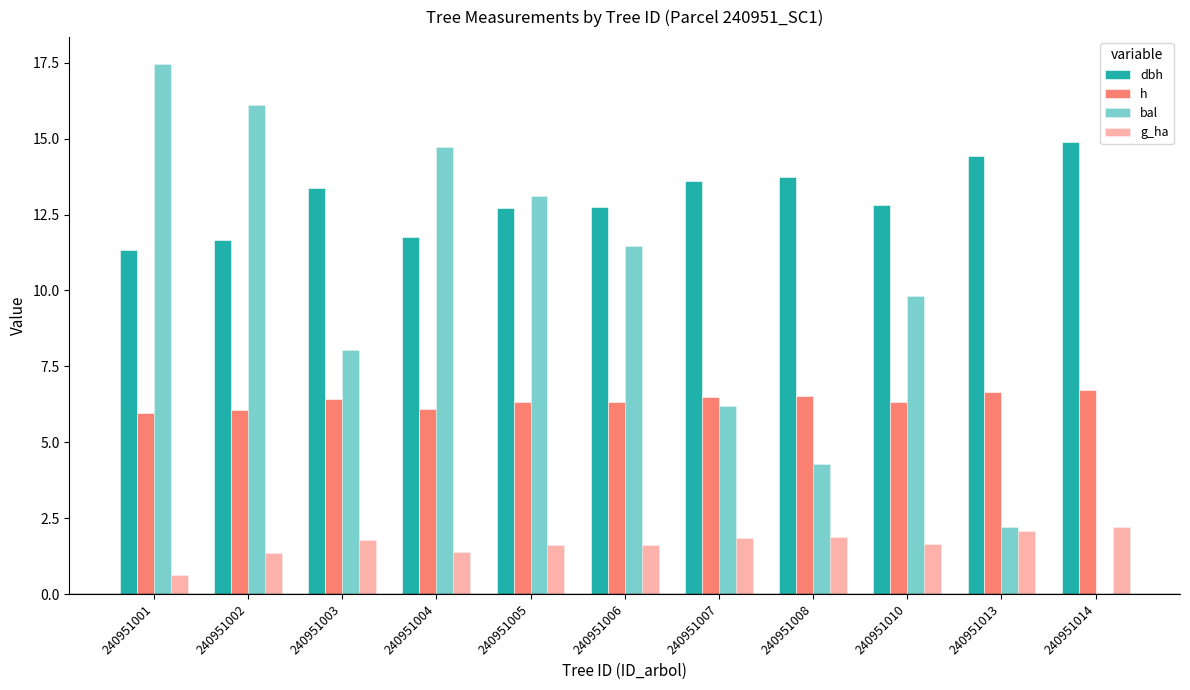

Between 240951005 and 240951014, which series saw the biggest shift?

bal